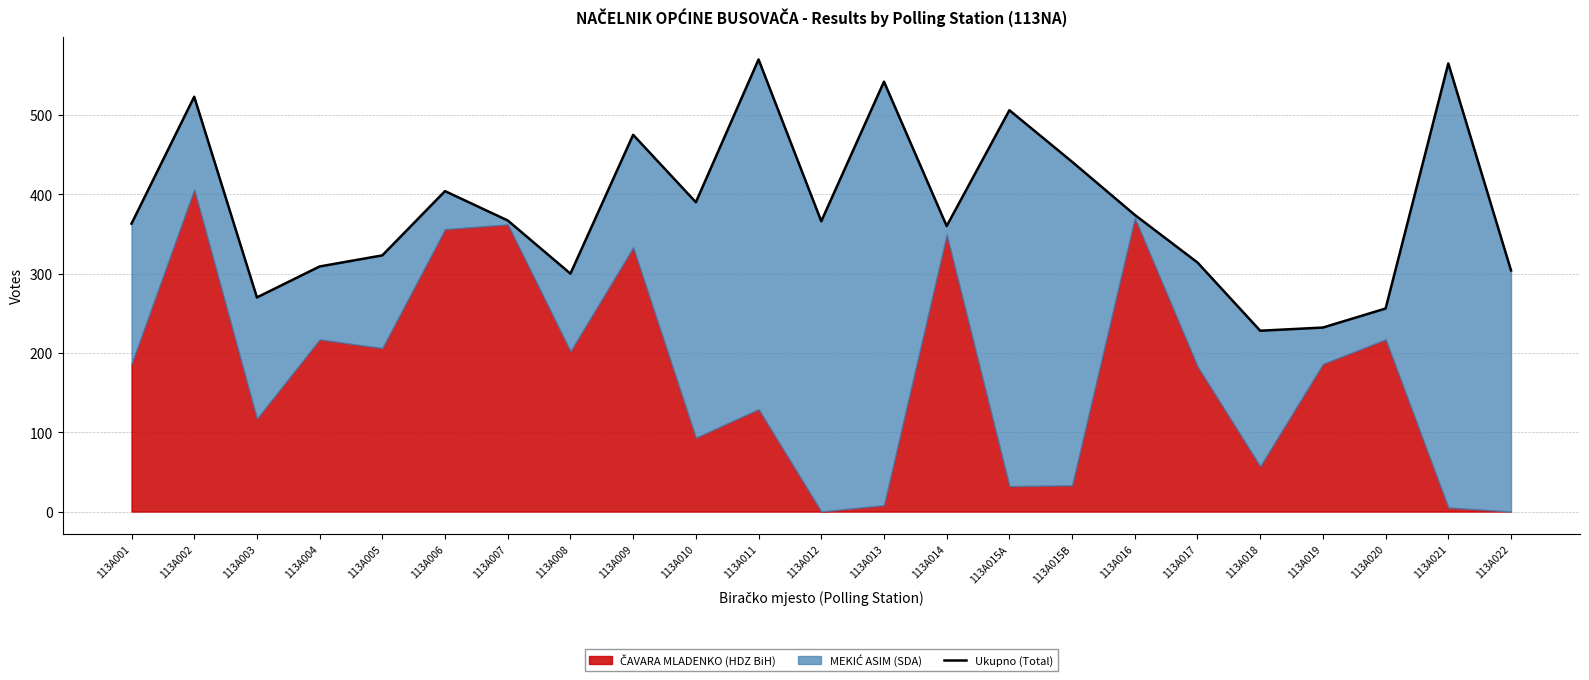

How many data points are less than 366?

11